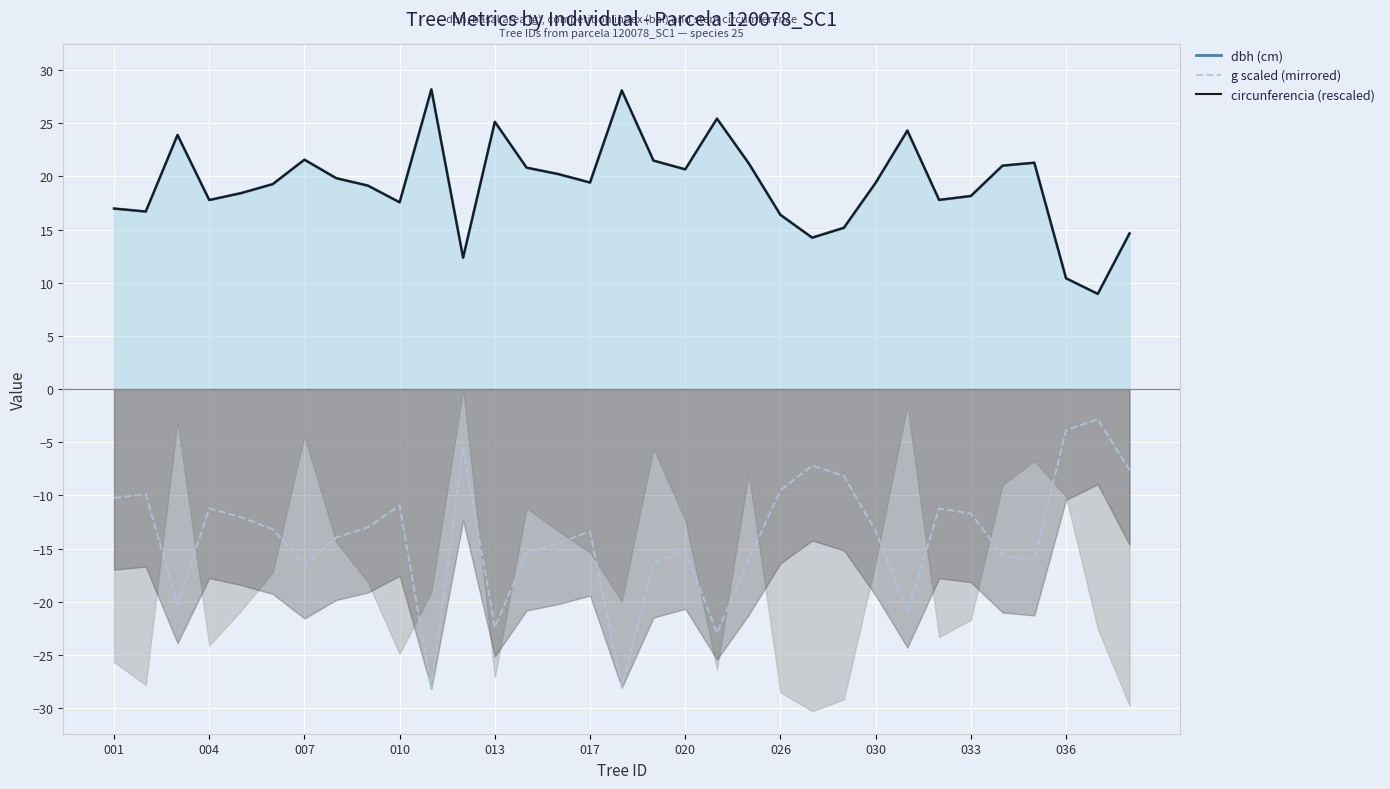

How many data points in circunferencia (rescaled) are less than 19?

14